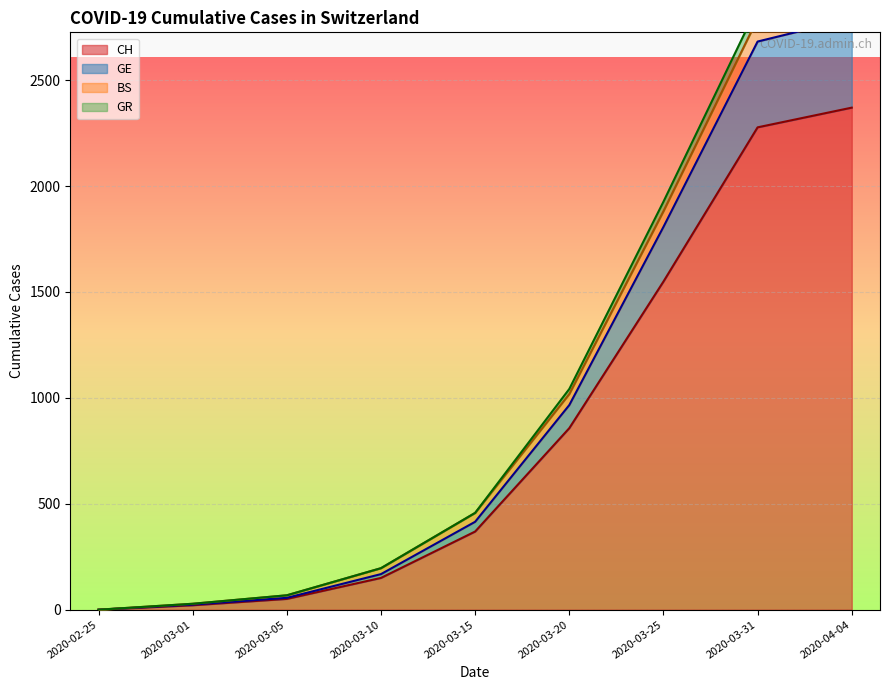

At how many categories does at least one series exceed 1750?

3